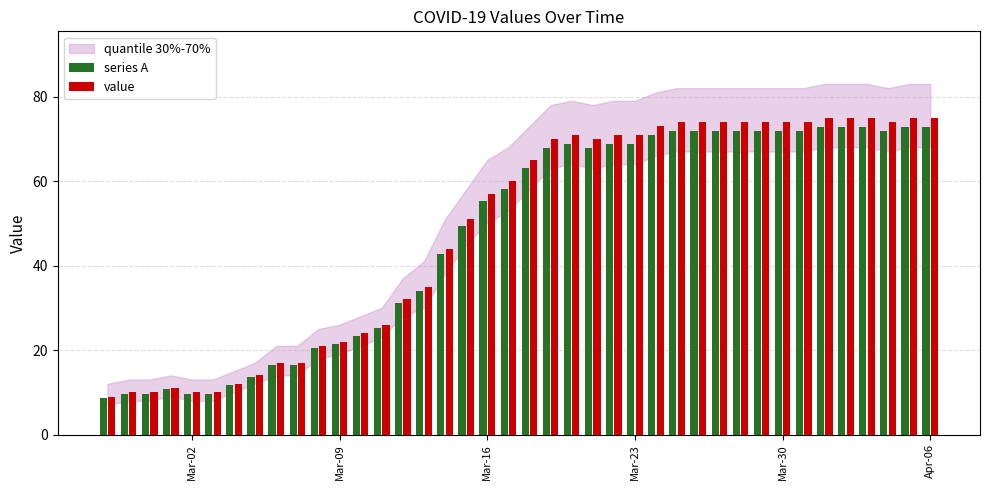

Which series has the largest range (max minus min)?

value